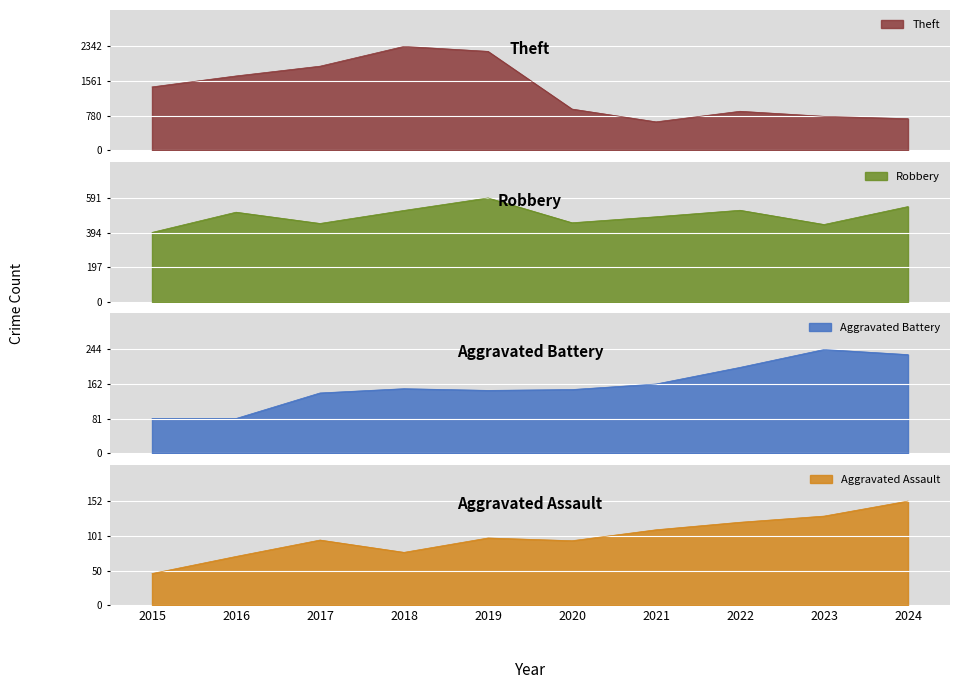

Reading right to left, transcribe all the data shown in this chart.

Theft: 2024=713	2023=766	2022=880	2021=642	2020=930	2019=2230	2018=2342	2017=1896	2016=1676	2015=1429
Robbery: 2024=542	2023=440	2022=521	2021=484	2020=450	2019=591	2018=520	2017=446	2016=510	2015=395
Aggravated Battery: 2024=232	2023=244	2022=202	2021=163	2020=150	2019=148	2018=152	2017=142	2016=82	2015=82
Aggravated Assault: 2024=152	2023=130	2022=121	2021=110	2020=94	2019=98	2018=77	2017=95	2016=71	2015=46